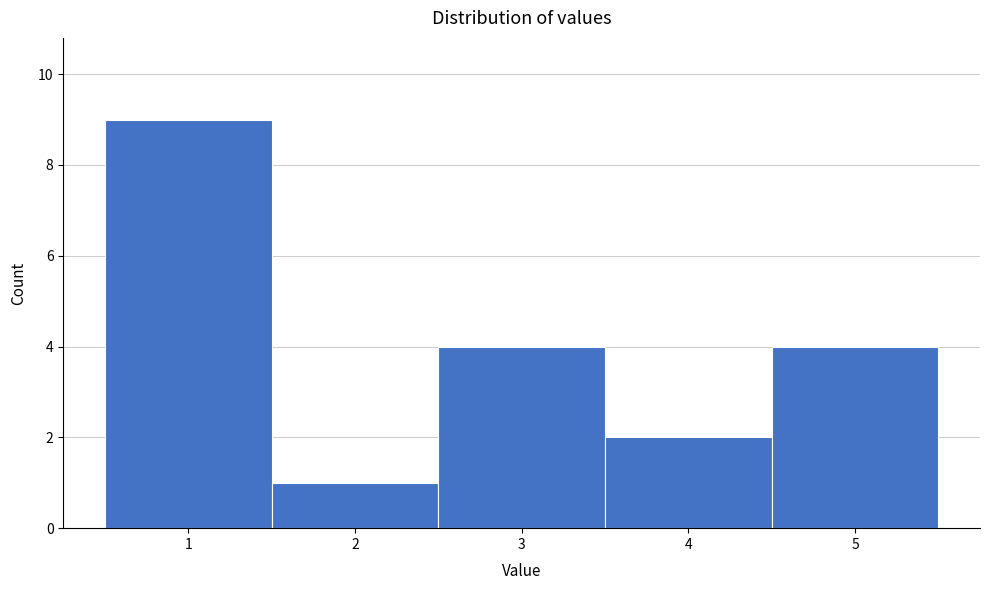

Over which range of the x-axis is the bar tallest?

0.5 to 1.5